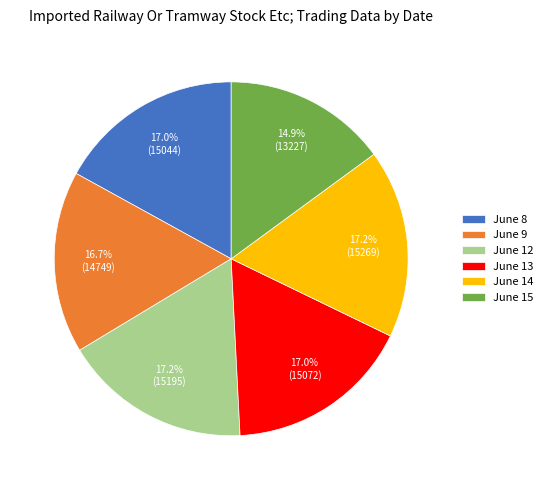

To the nearest percent, what is the average slice percentage?

17%